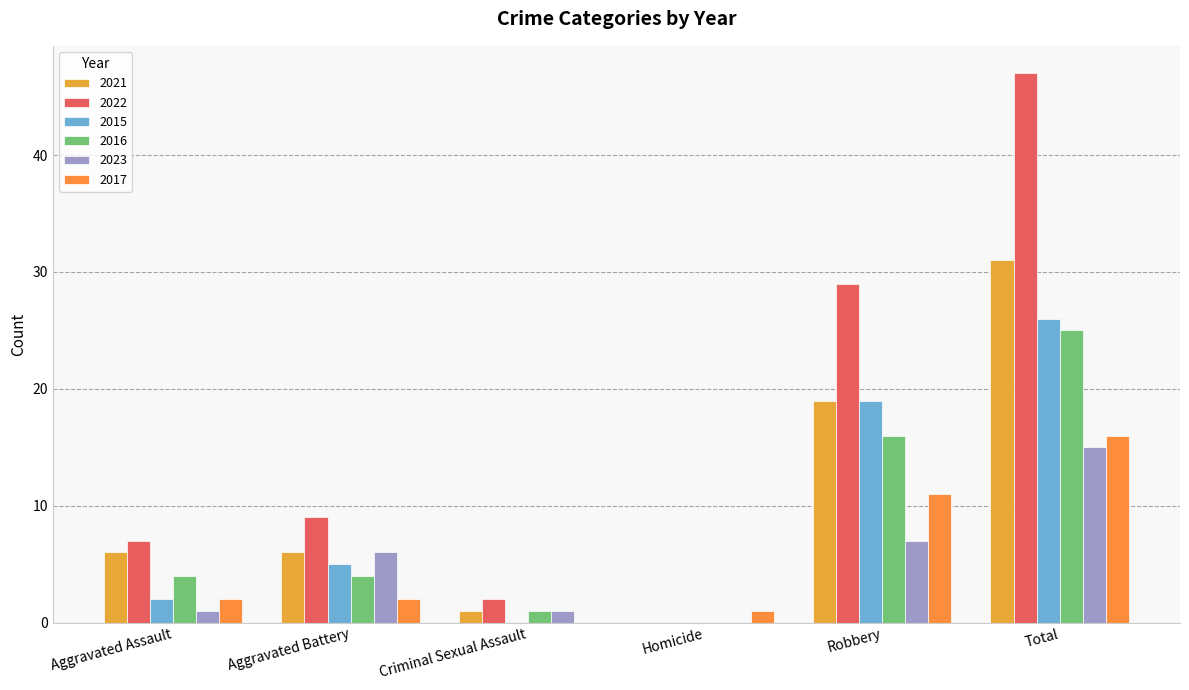

How many positive values does the 2016 series have?

5